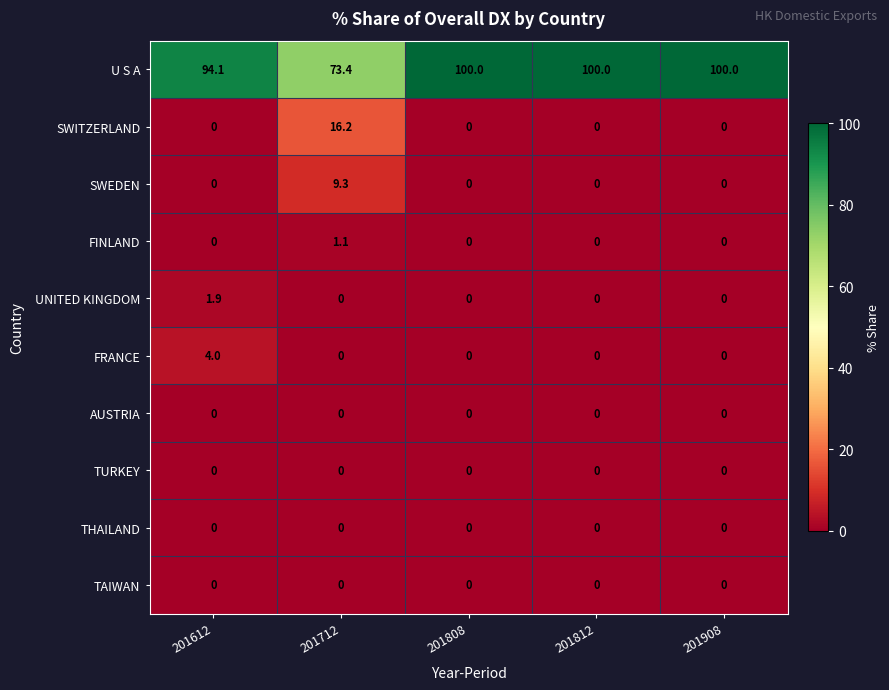

What is the greatest value displayed?

100.0